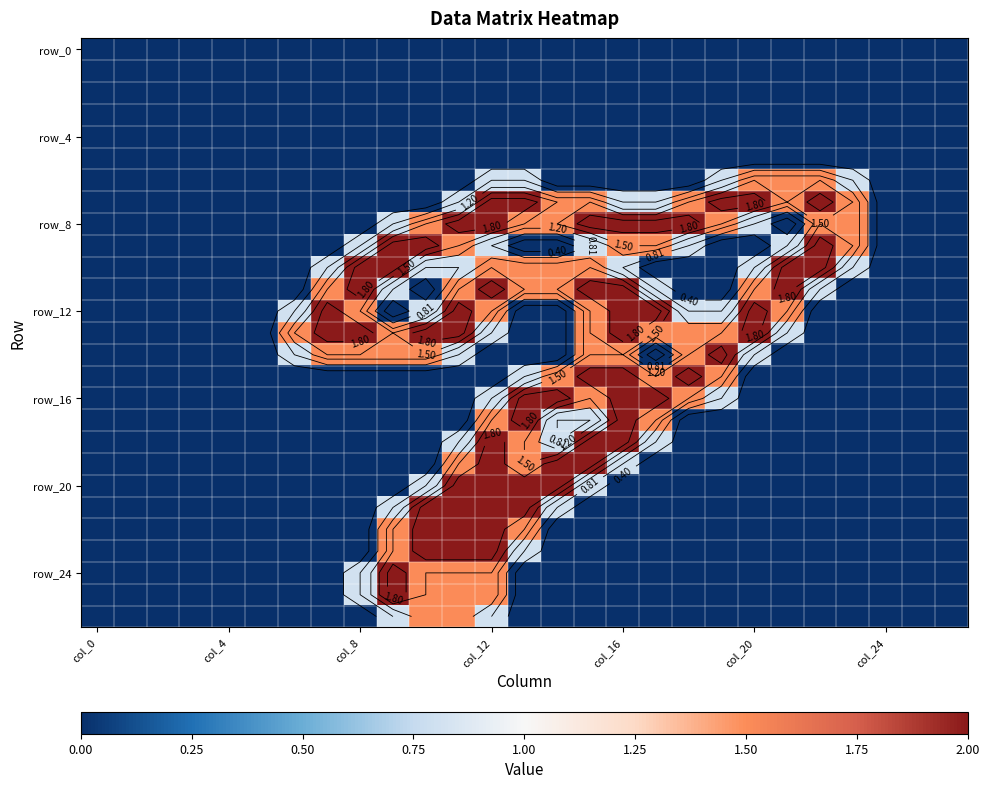

At how many categories does at least one series exceed 1?

18